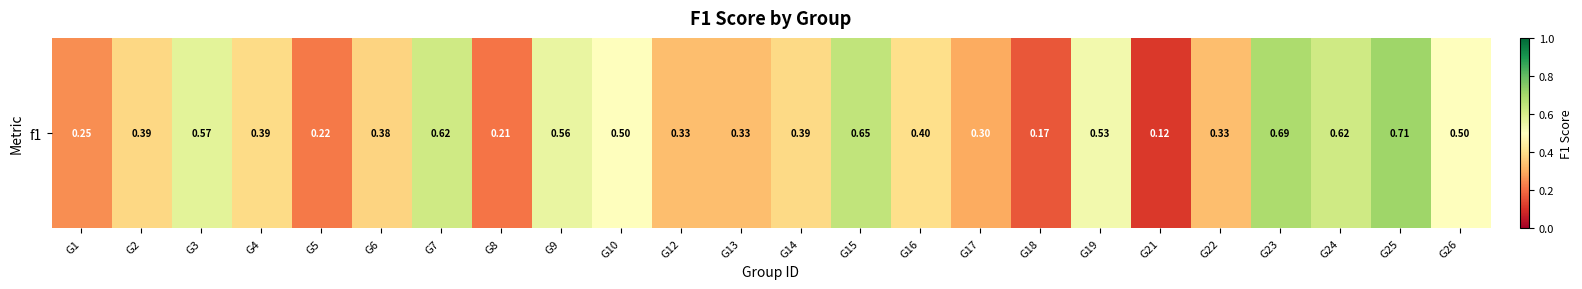

What is the sum of the values at G2 and G24?

1.0